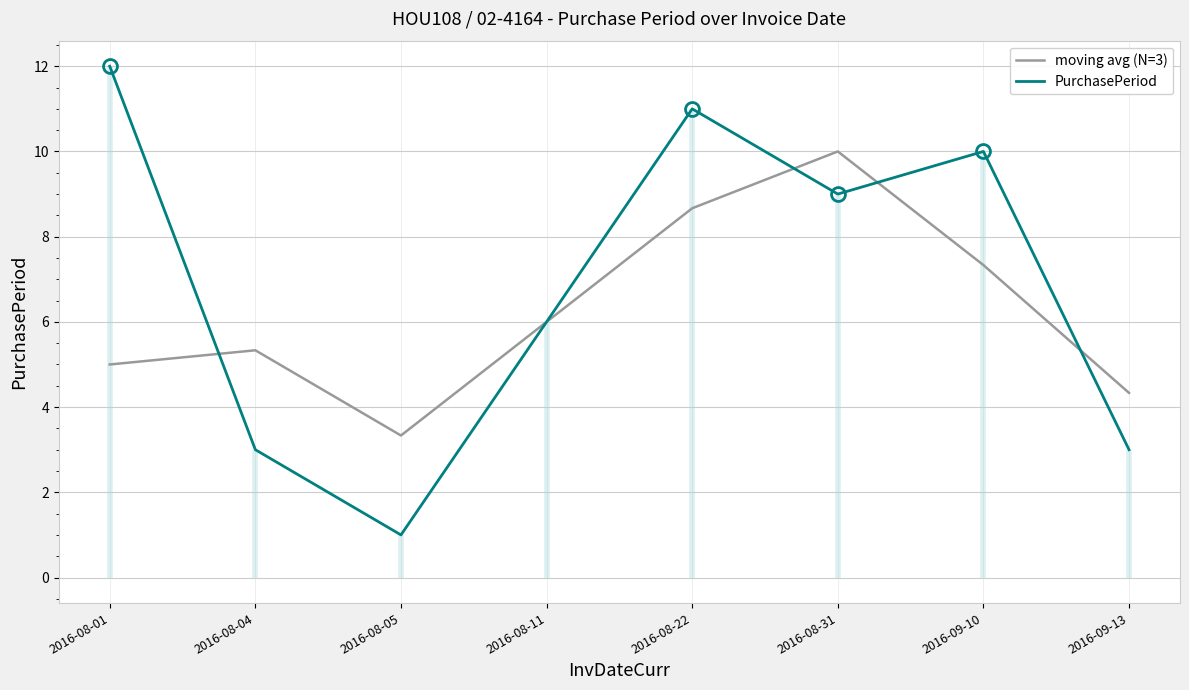

What is the total value across all series at 2016-08-05?

4.3